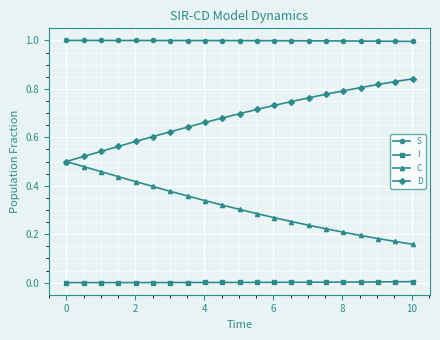

Rank the series by their average value, from highest to lowest.

S, D, C, I